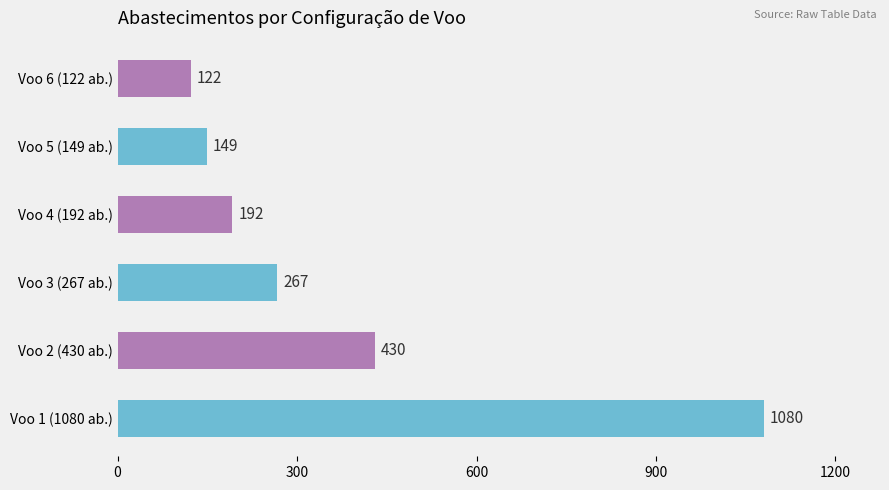

Reading bottom to top, list all the values displayed in this chart.

Voo 1 (1080 ab.)=1080	Voo 2 (430 ab.)=430	Voo 3 (267 ab.)=267	Voo 4 (192 ab.)=192	Voo 5 (149 ab.)=149	Voo 6 (122 ab.)=122